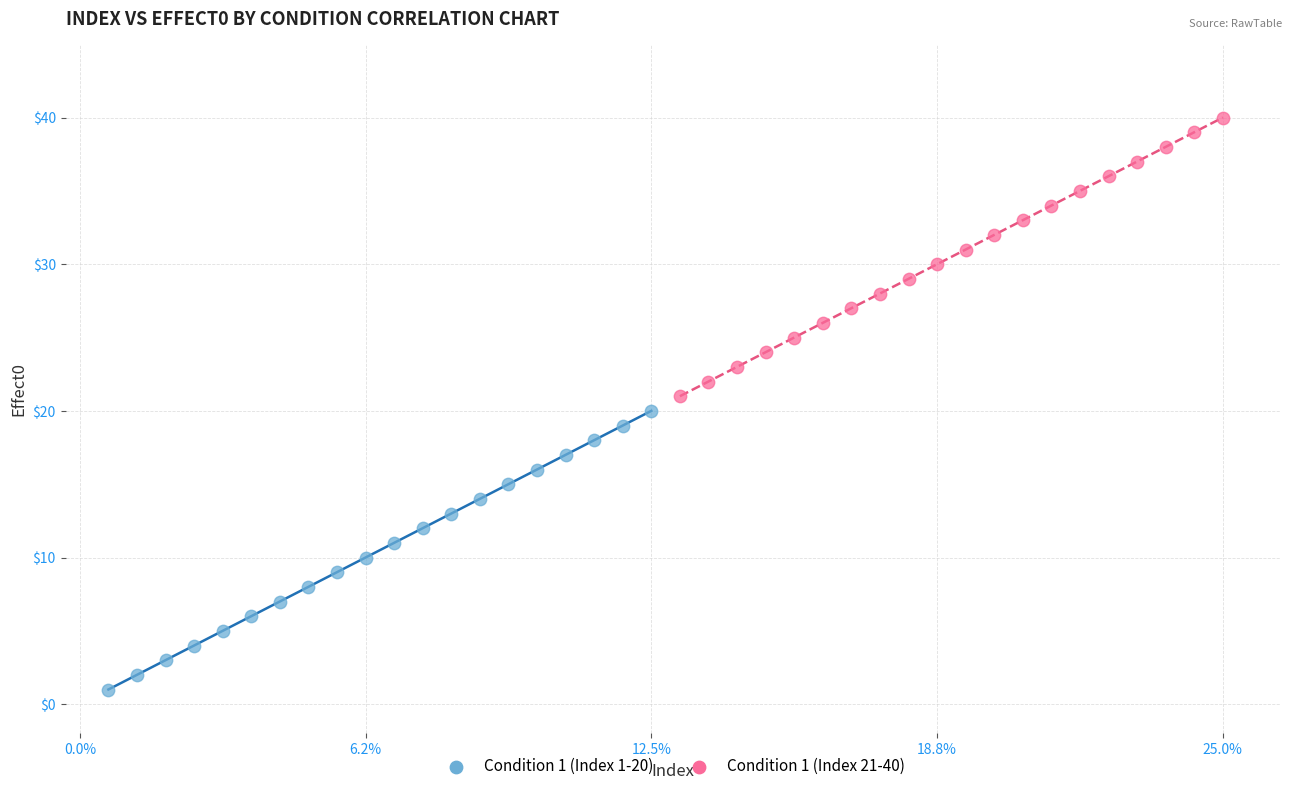

Which series reaches the maximum Y coordinate?

Condition 1 (Index 21-40)